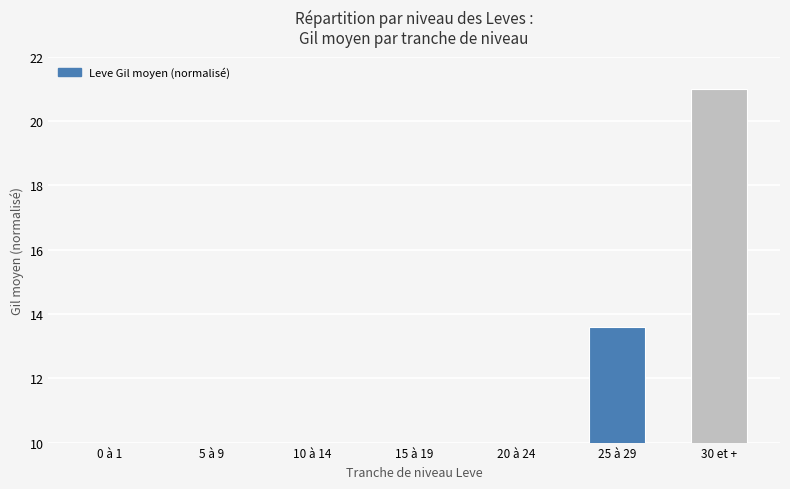

The value at 0 à 1 is 0.1. True or false?

True